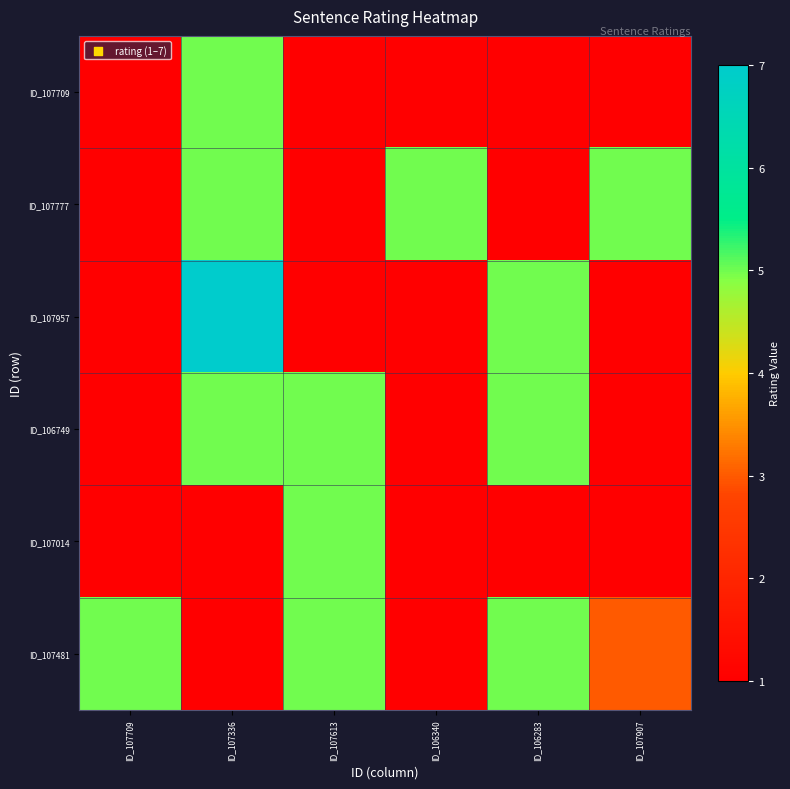

At which category does the chart reach its minimum across all series?

ID_107709